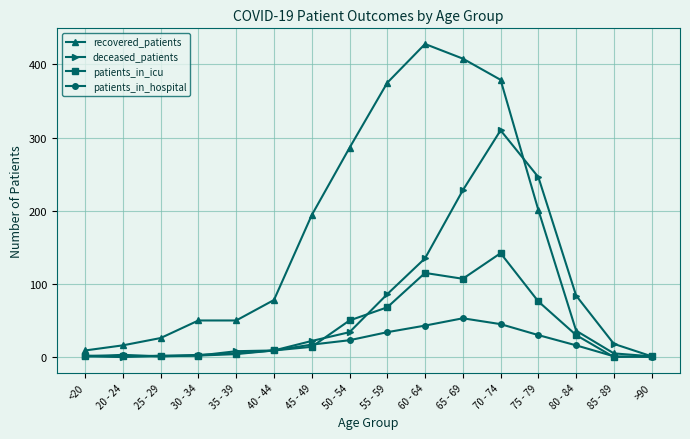

How many series are shown in this chart?

4